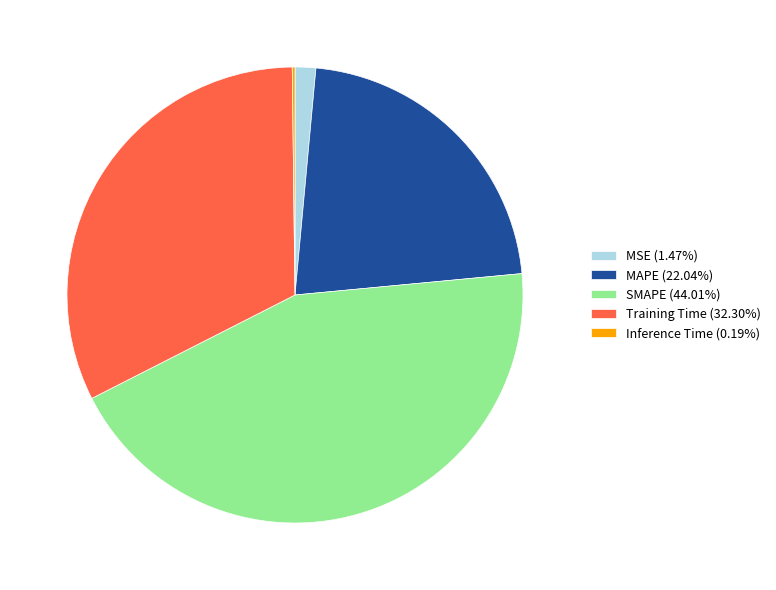

Approximately how many times larger is the value at MAPE (22.04%) compared to SMAPE (44.01%)?

0.5